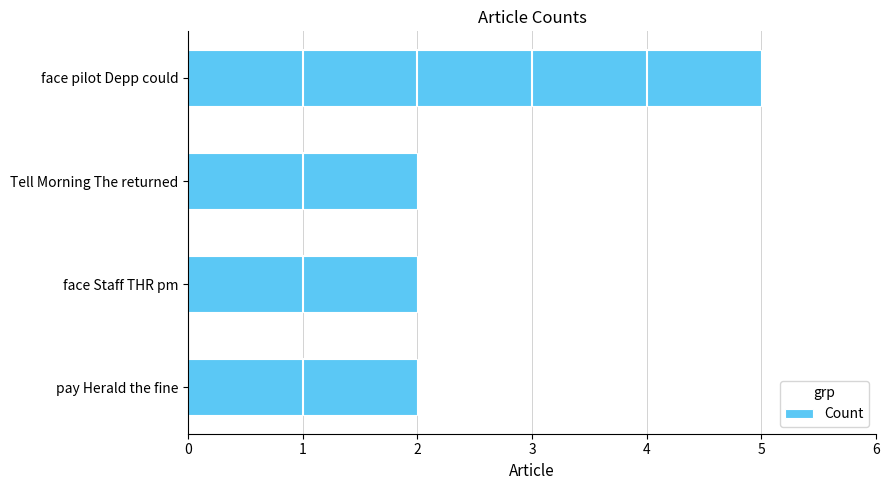

What is the average value?

3